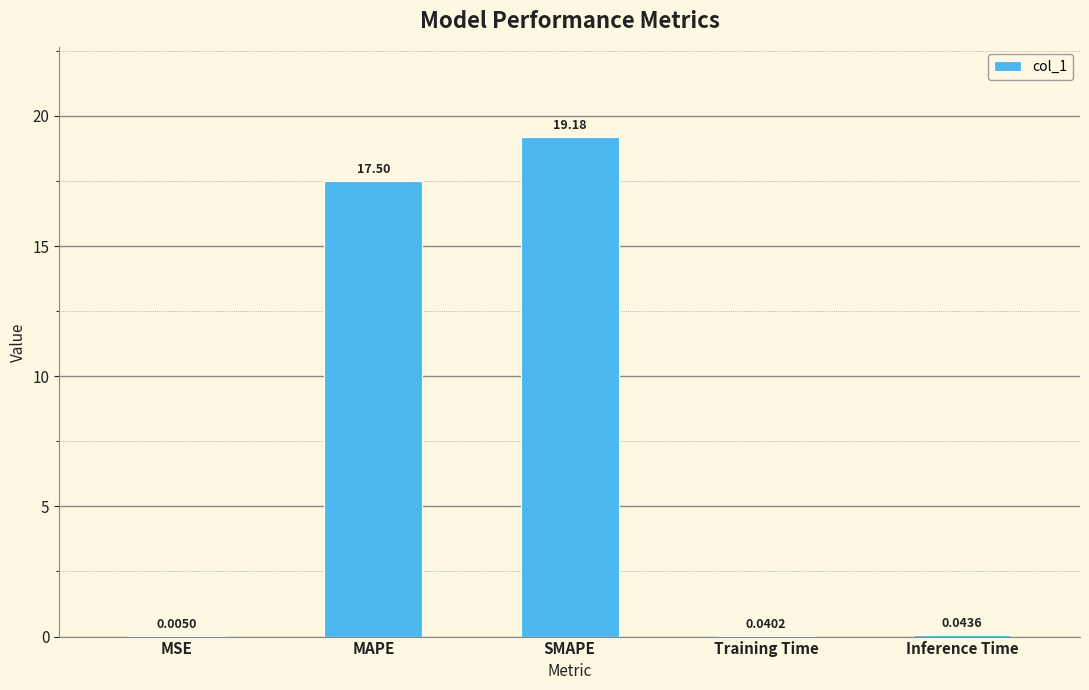

Which label corresponds to the largest value in the chart?

SMAPE